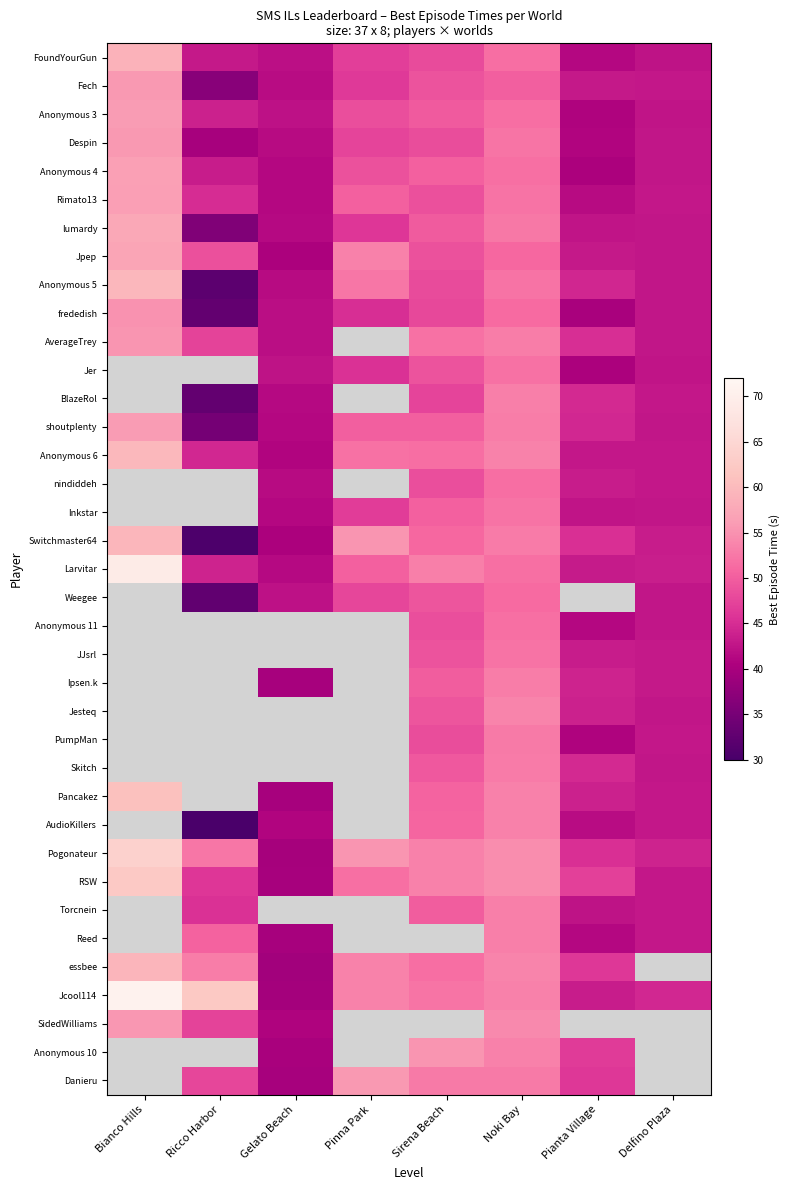

What is the difference between the second highest and second lowest values in the BlazeRol series?

2.9